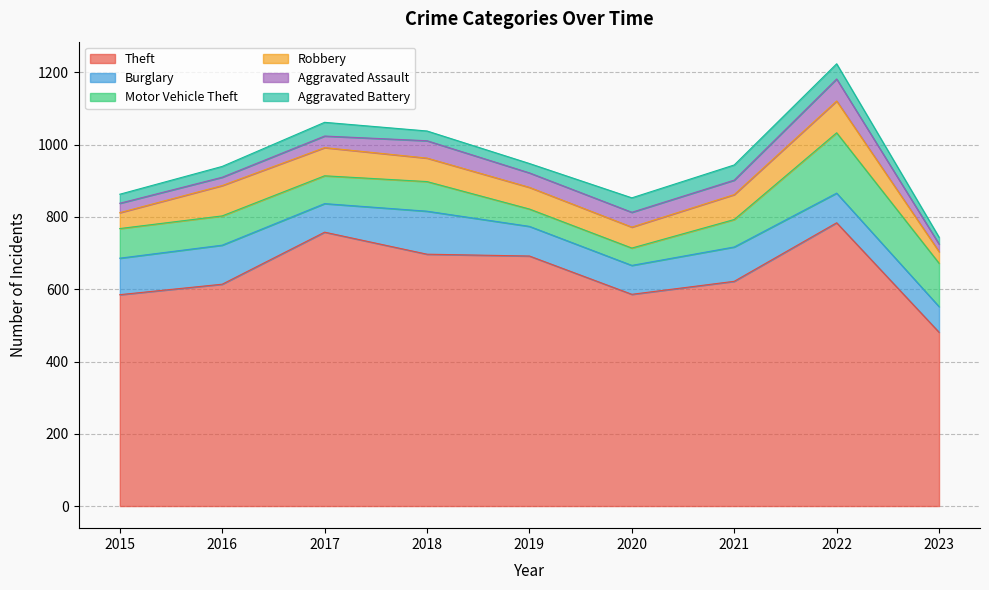

Is it true that Theft equals 252 at 2023?

False